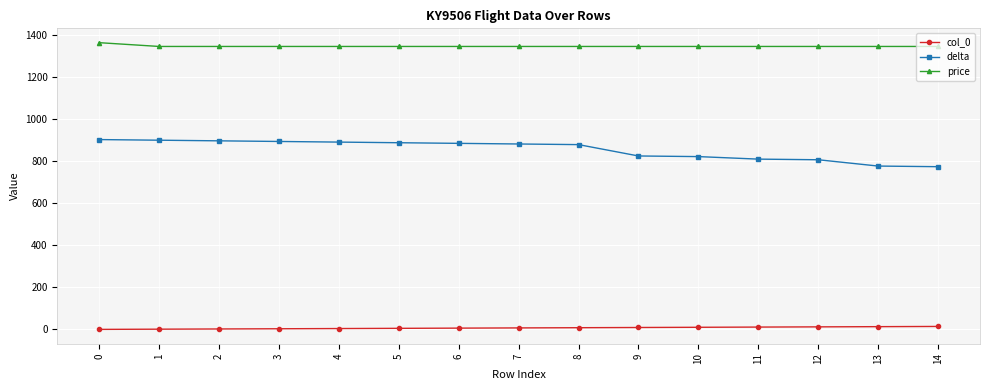

Rank the series at 6 from lowest to highest value.

col_0, delta, price